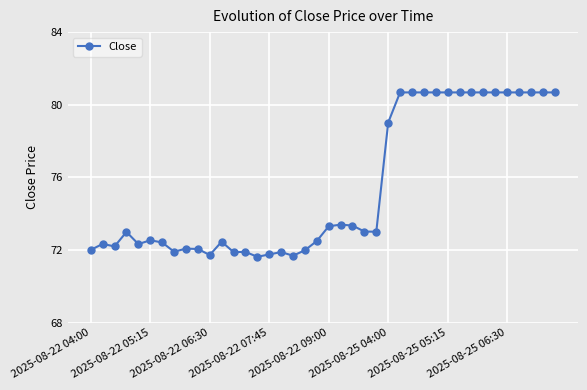

What is the difference between the second highest and second lowest values?

9.0